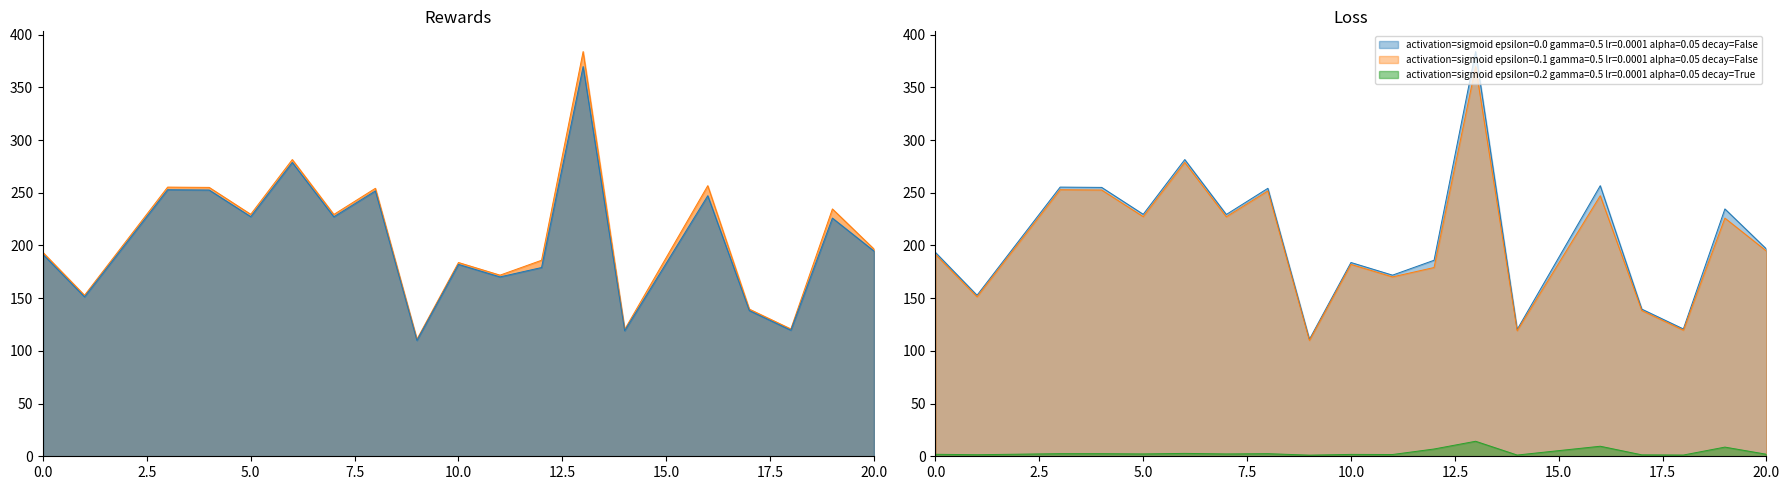

How many values in the col_2 series exceed 194?

10